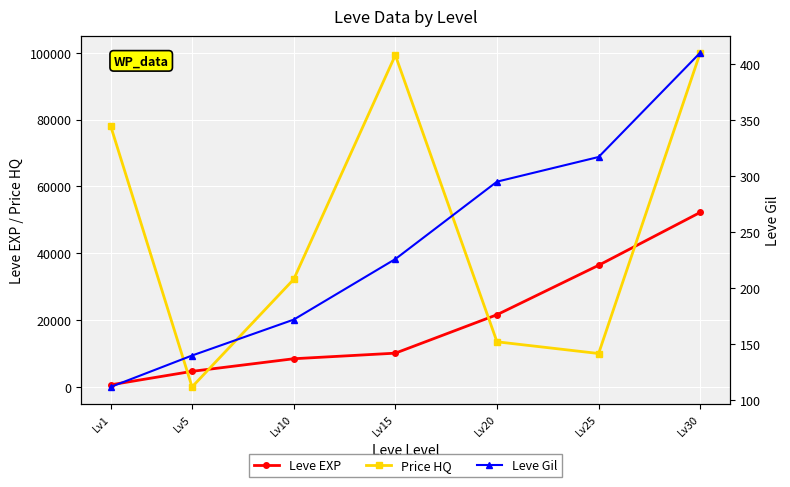

Where is Price HQ nearest to the value 49999?

Lv10